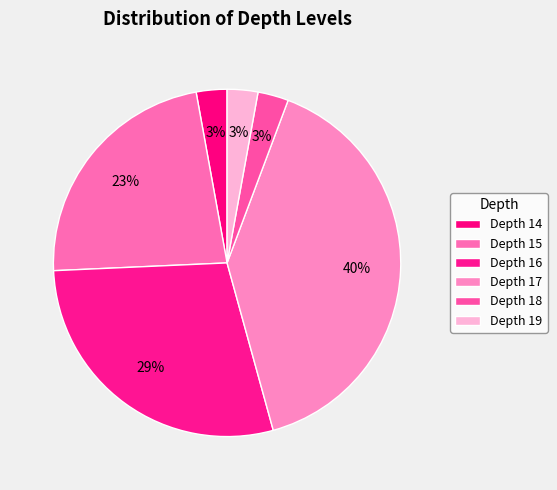

Which category has the biggest portion of the pie?

Depth 17